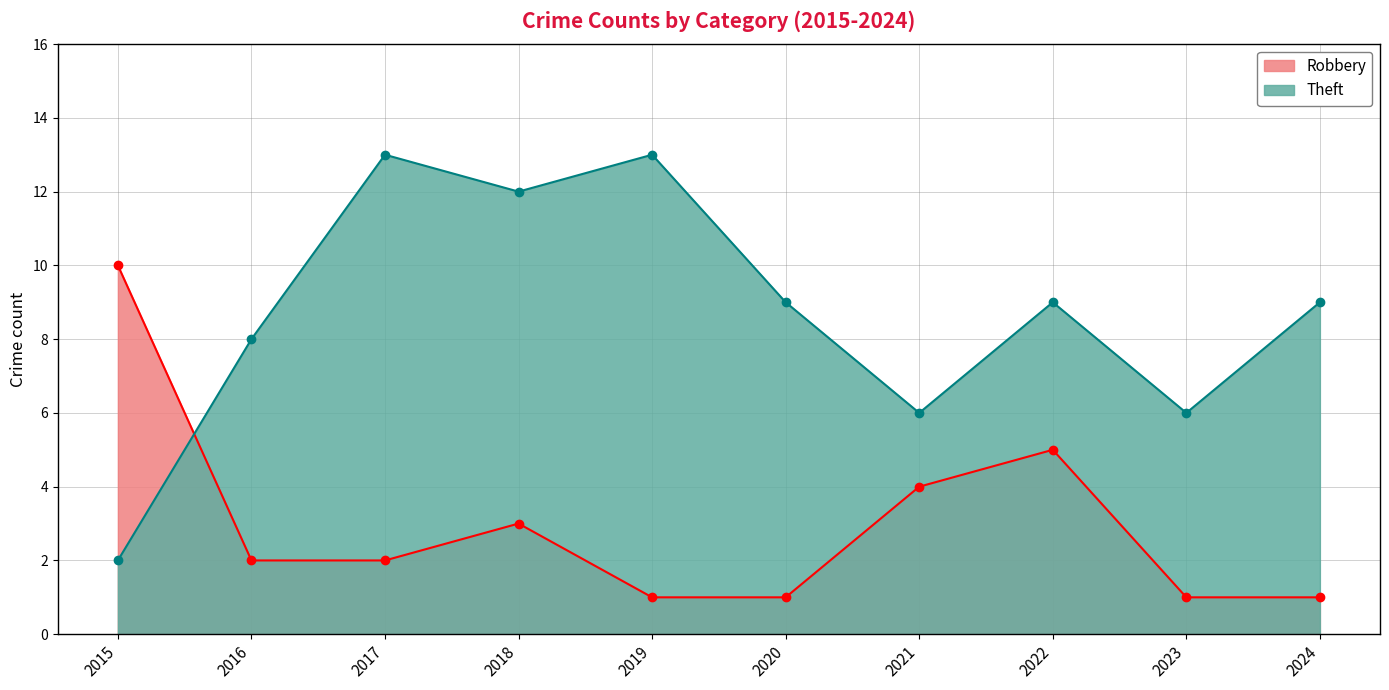

At which category is the sum across all series the highest?

2017